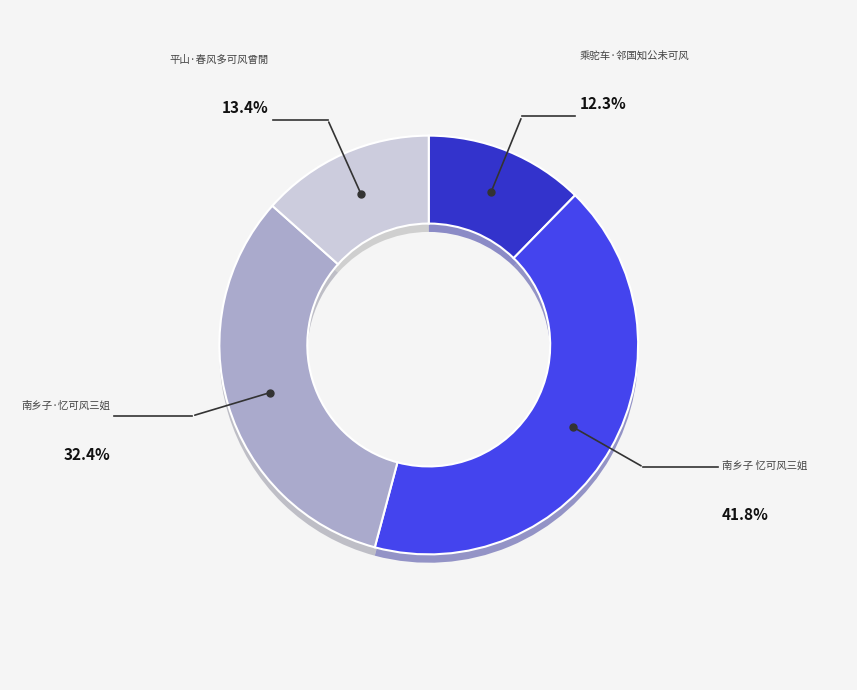

The 乘驼车·邻国知公未可风 slice represents 12% of the pie. True or false?

True